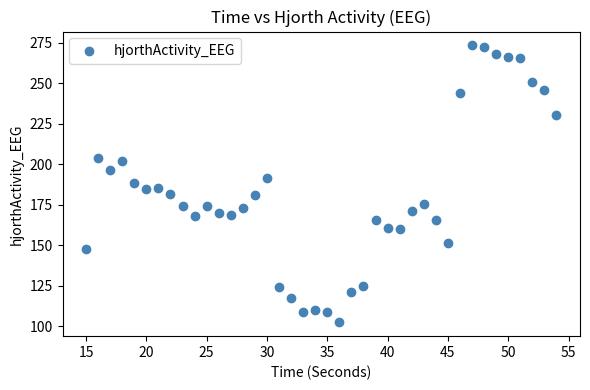

What is the range of X values (max minus min)?

39.0